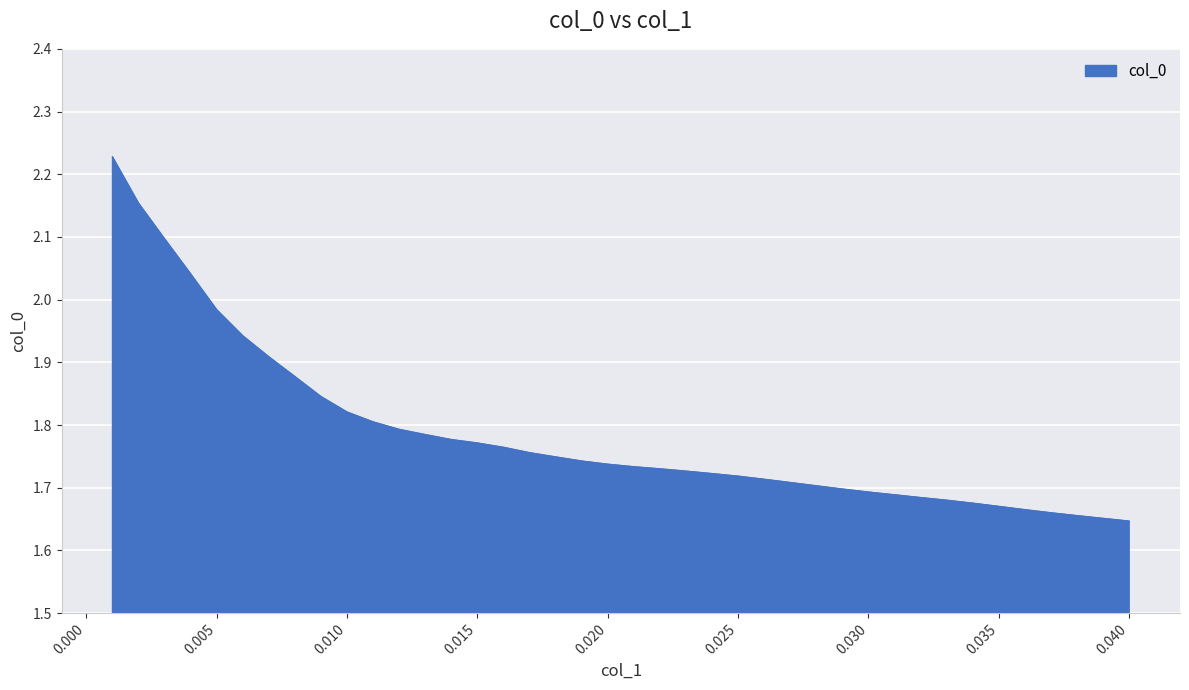

Does the chart display data point markers on the line(s)?

No